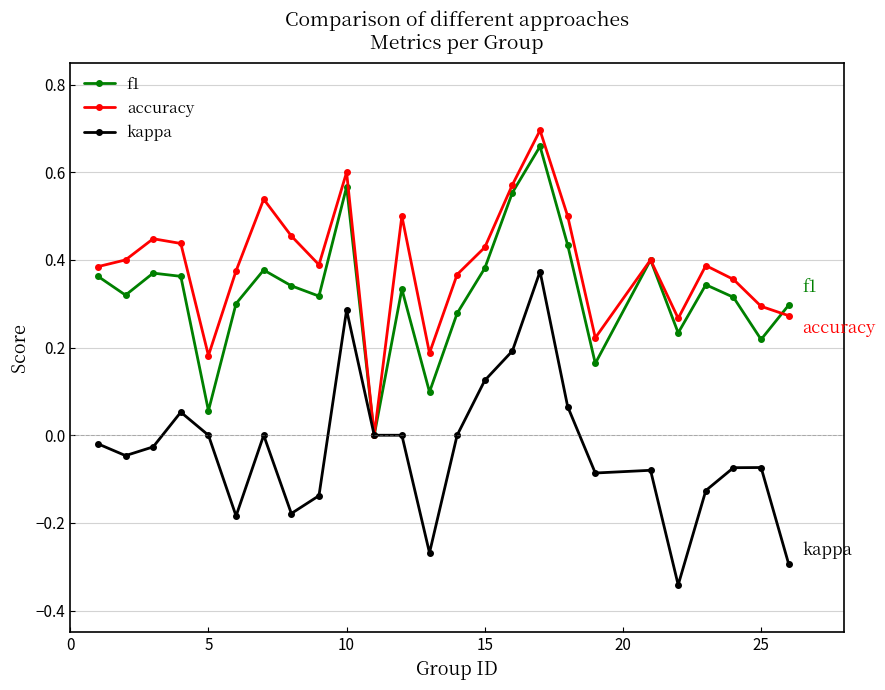

Which series has the largest total across all categories?

accuracy